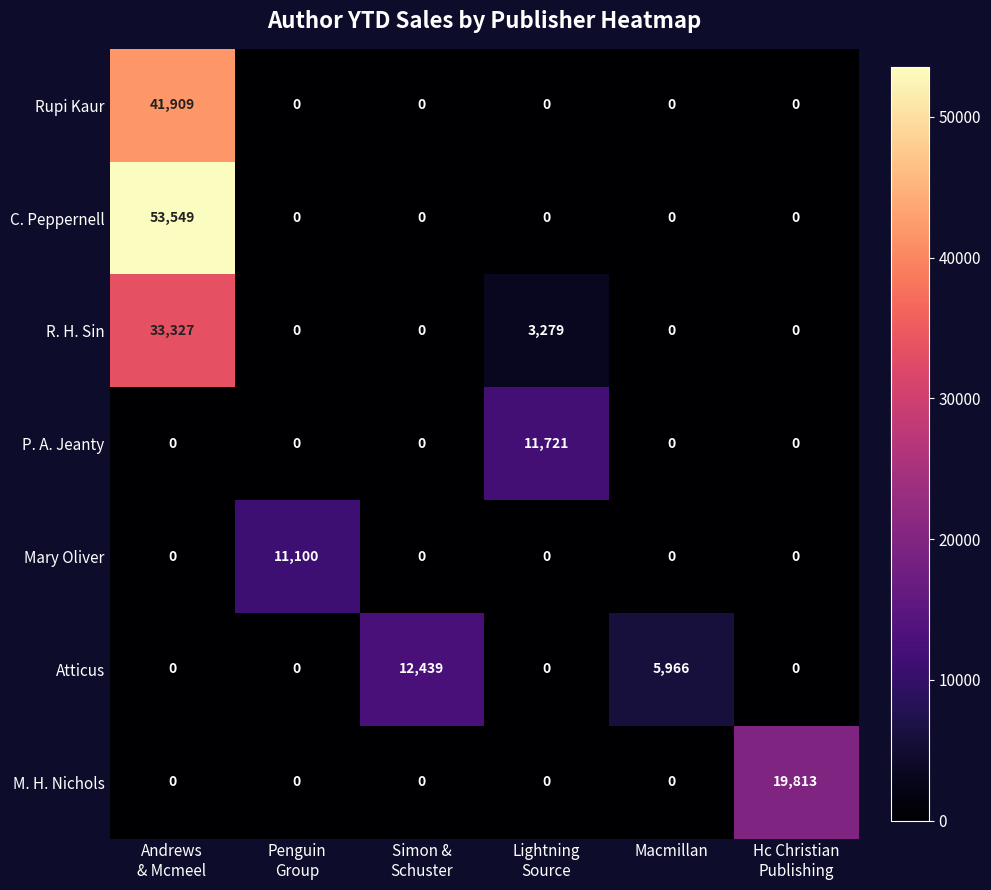

True or false: Rupi Kaur has a value of -15752 at Macmillan.

False